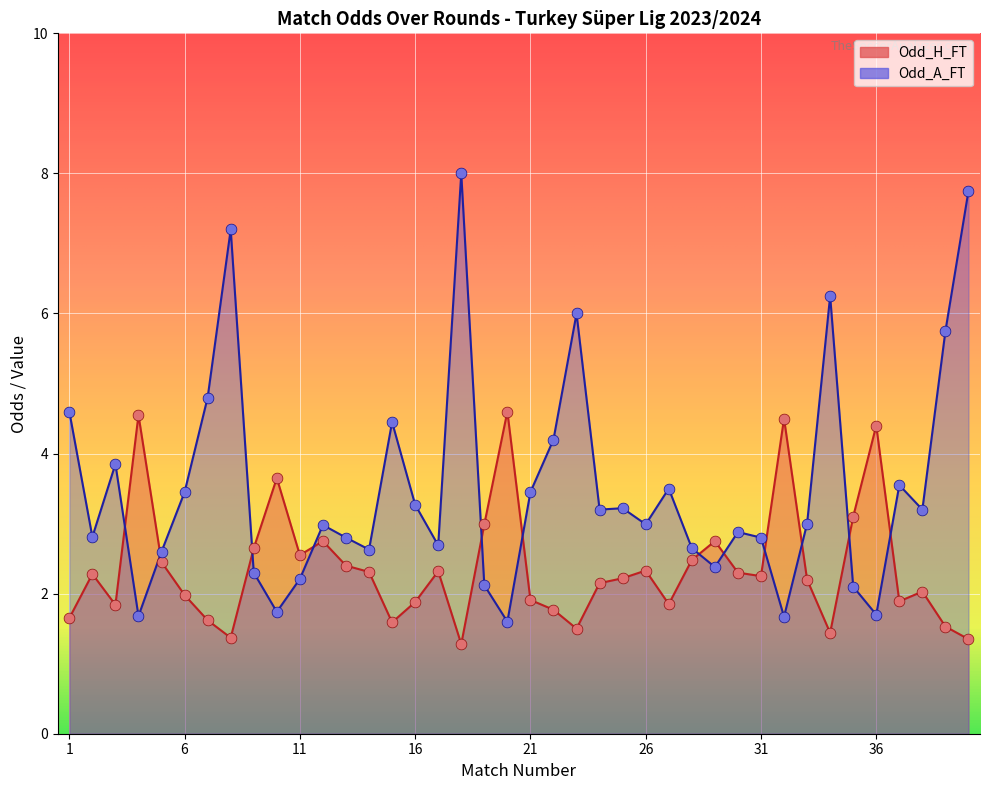

What is the total value across all series at 30?

5.2